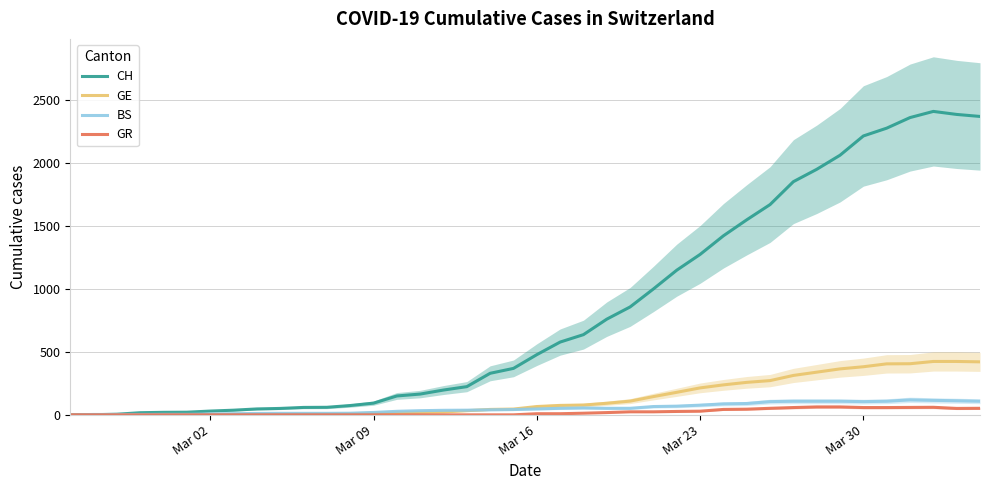

Count the number of data series in this chart.

4